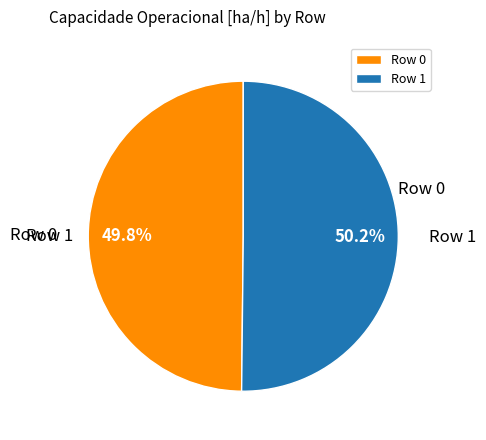

What is the total percentage of Row 0 and Row 1?

100.0%